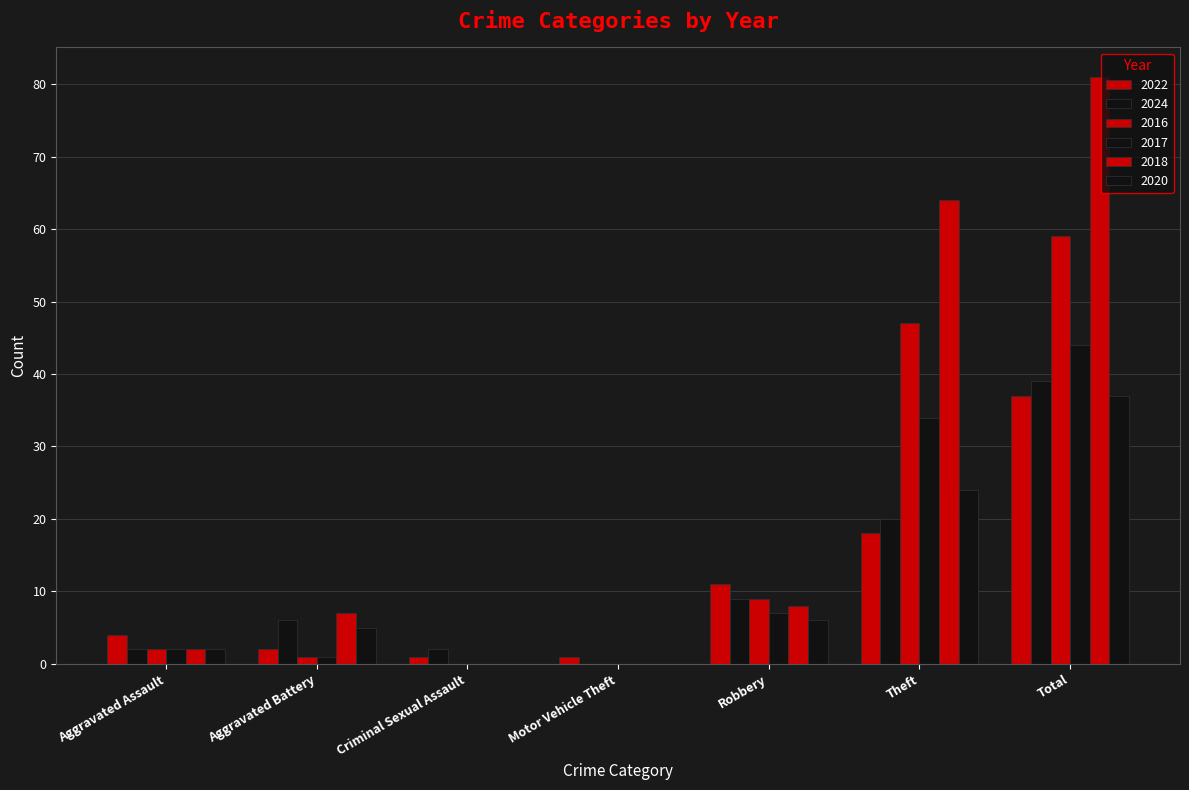

How many groups of bars are there?

7